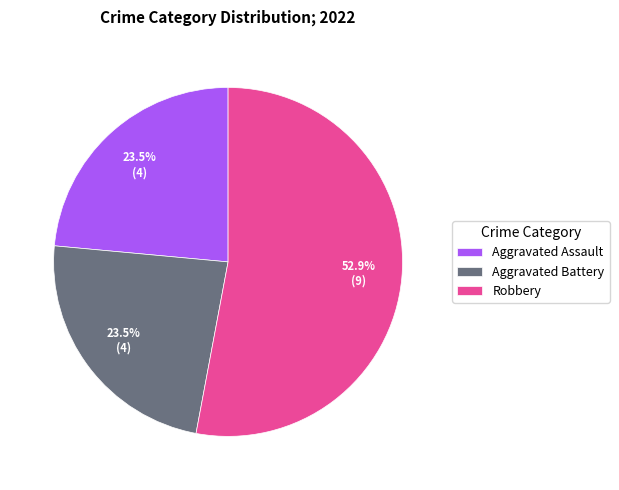

Which has a higher value, Aggravated Assault or Robbery?

Robbery